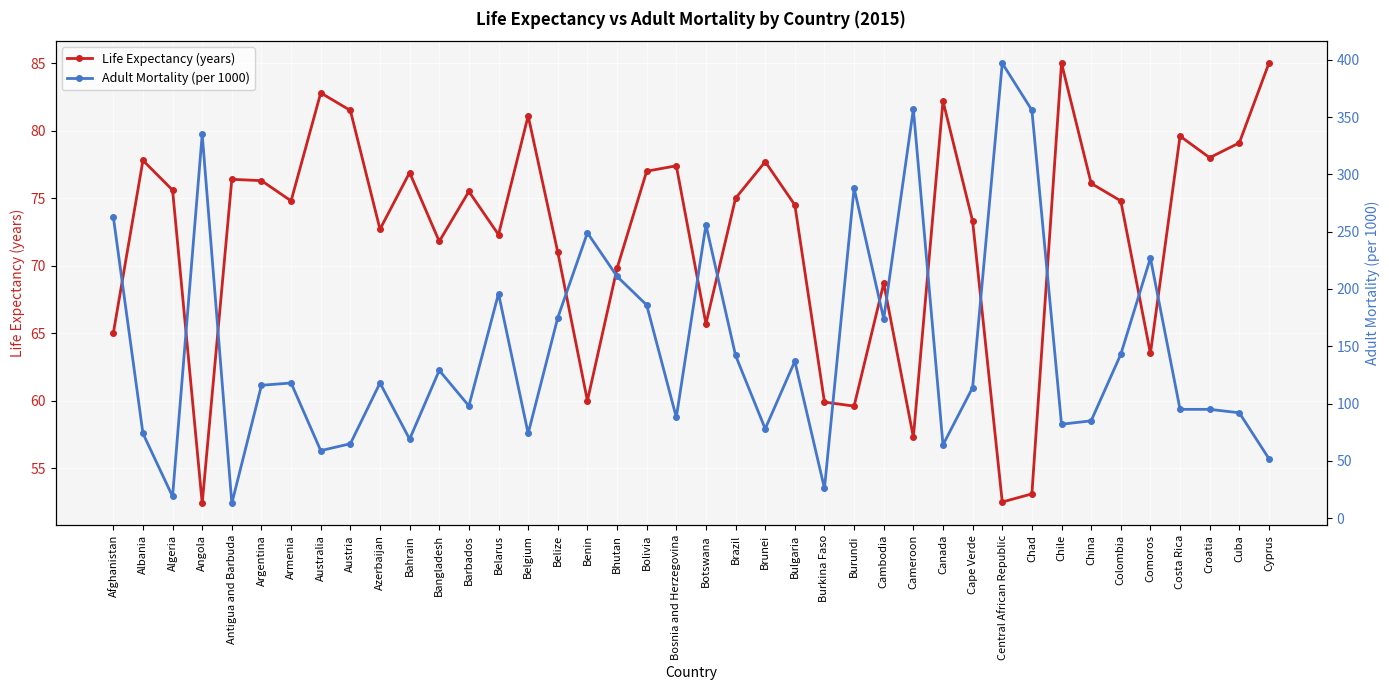

How many lines are shown in the chart?

2